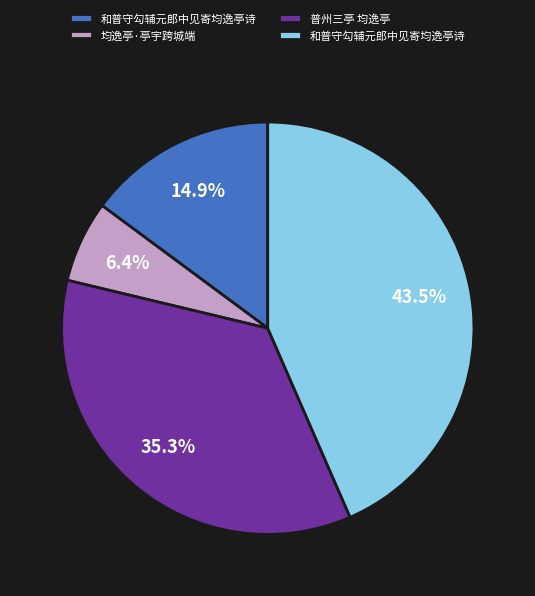

Is there any slice that represents more than half of the pie?

No